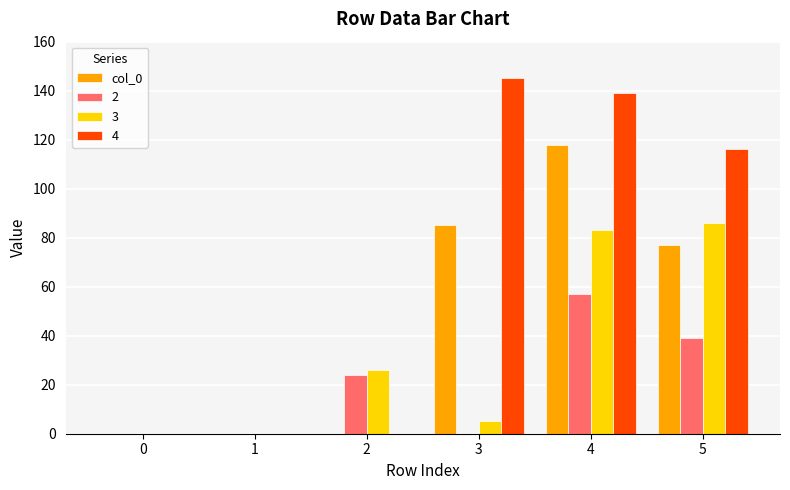

What is the highest value of the 3 series?

86